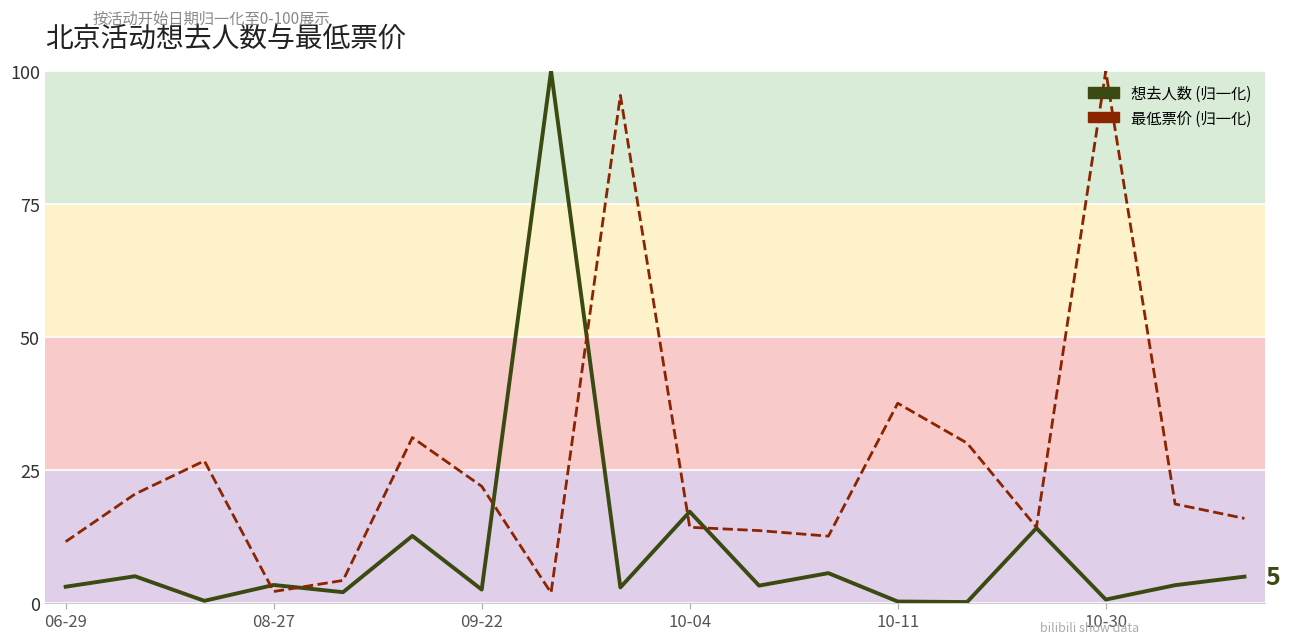

What is the difference between the second highest and second lowest values in the 想去人数 (归一化) series?

16.9